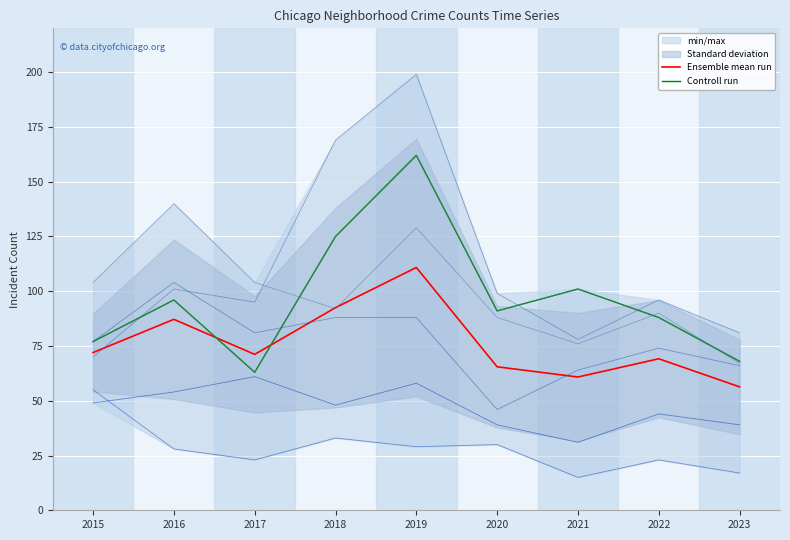

True or false: Grand Crossing has a value of 47 at 2022.

False